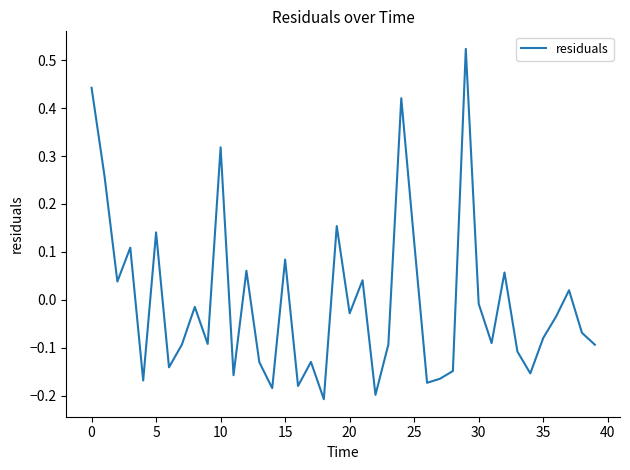

What is the difference between the maximum and minimum values?

0.7